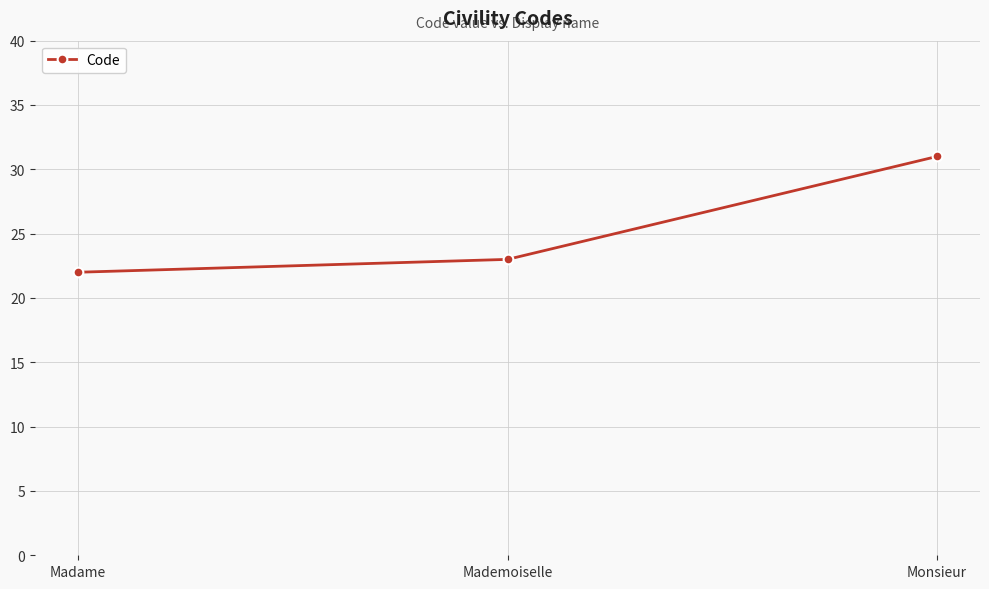

What is the maximum value shown in the chart?

31